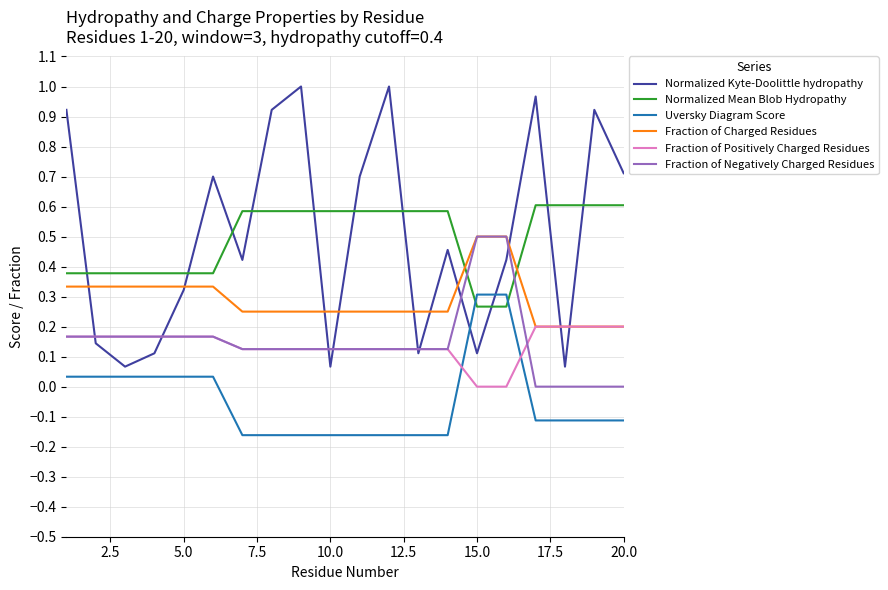

How many intersections are there between Fraction of Negatively Charged Residues and Normalized Mean Blob Hydropathy?

2